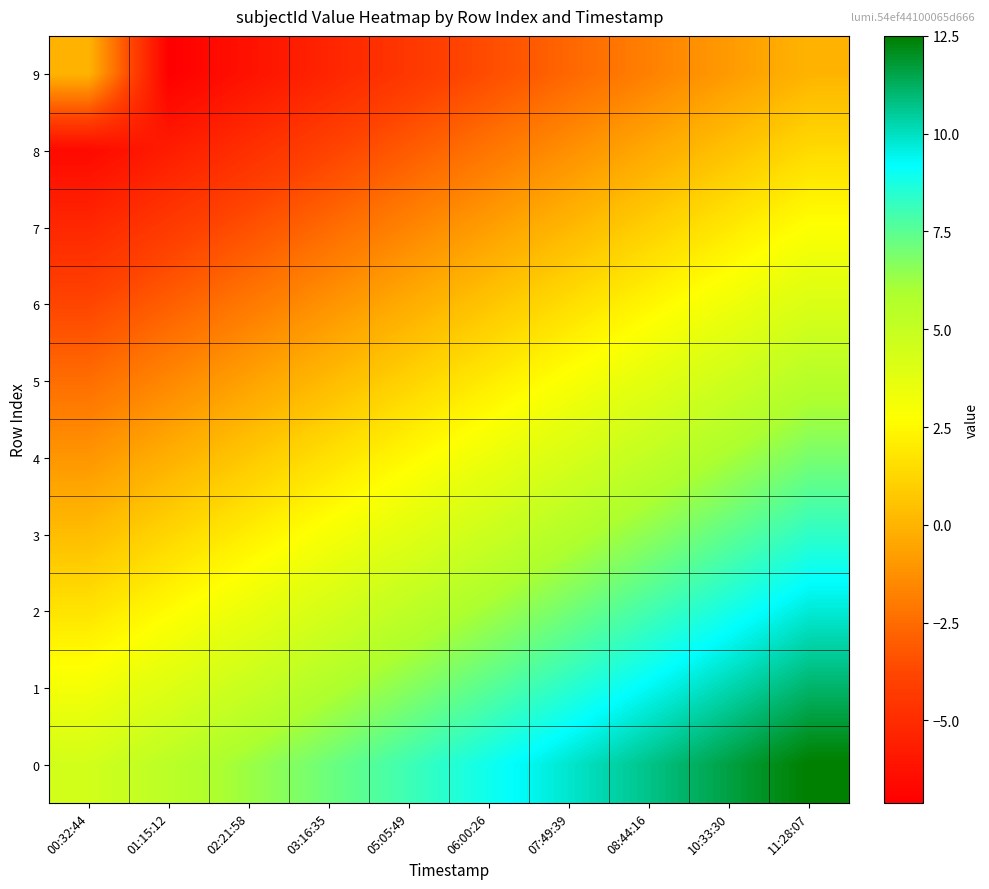

Which category has the lowest value across all series?

01:15:12